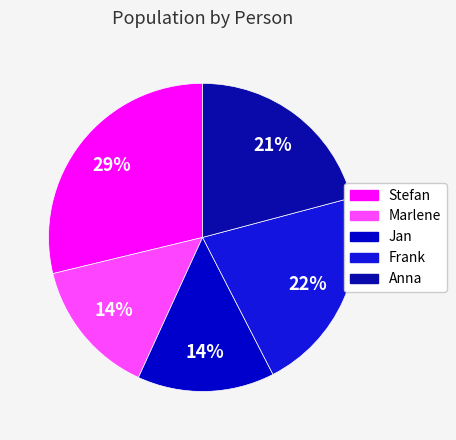

How many slices are in this pie chart?

5